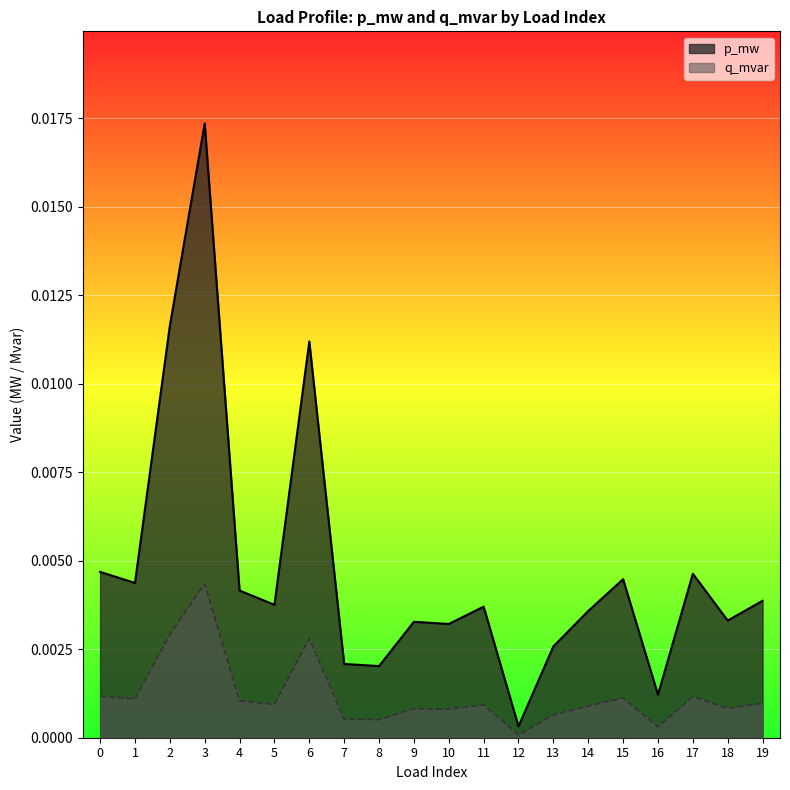

True or false: p_mw and q_mvar cross at least once.

False